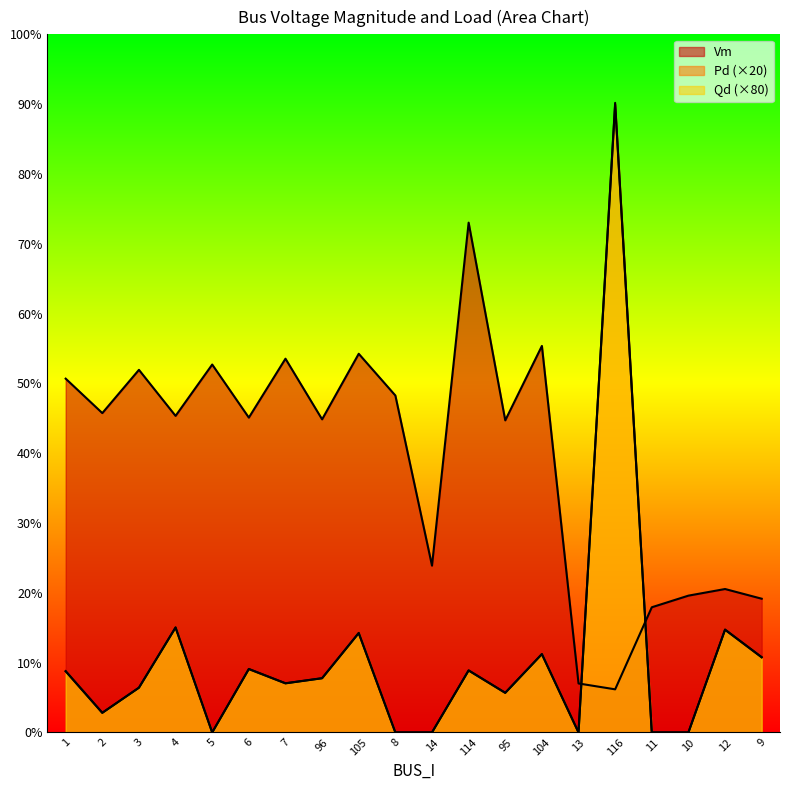

What is the label of the 11th point from the left?

14